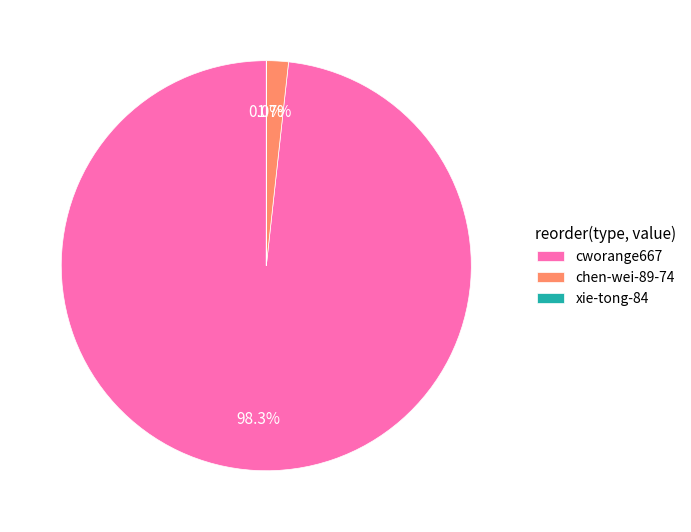

Does cworange667 account for over 50% of the chart?

Yes